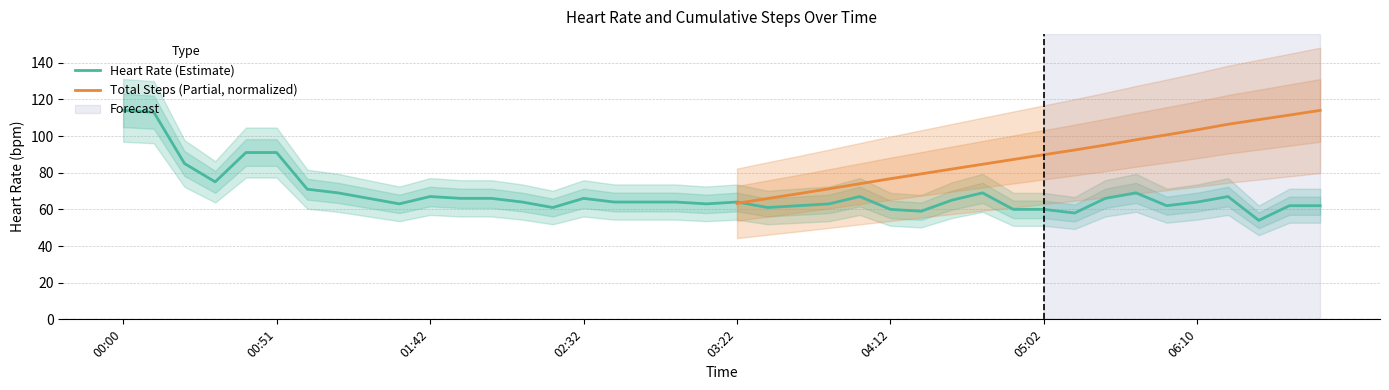

Reading left to right, what are all the values shown in this chart?

00:00=114	00:10=113	00:21=85	00:31=75	00:41=91	00:51=91	01:02=71	01:12=69	01:22=66	01:32=63	01:42=67	01:52=66	02:02=66	02:12=64	02:22=61	02:32=66	02:42=64	02:52=64	03:02=64	03:12=63	03:22=64	03:32=61	03:42=62	03:52=63	04:02=67	04:12=60	04:22=59	04:32=65	04:42=69	04:52=60	05:02=60	05:12=58	05:22=66	05:32=69	05:42=62	06:10=64	06:41=67	06:51=54	07:01=62	07:11=62